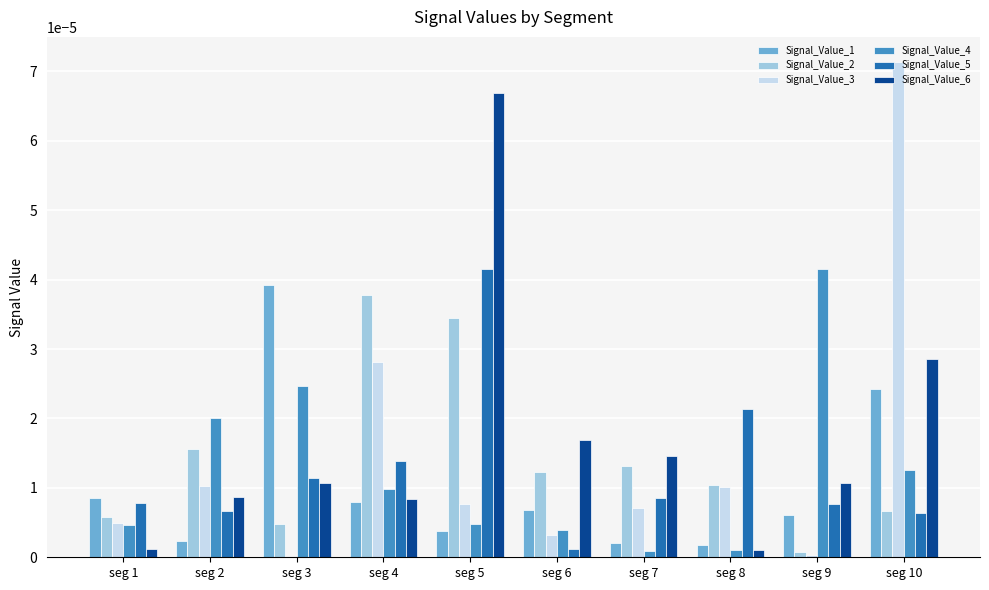

Is the value of Signal_Value_5 at seg 7 greater than the value of Signal_Value_3 at seg 3?

Yes